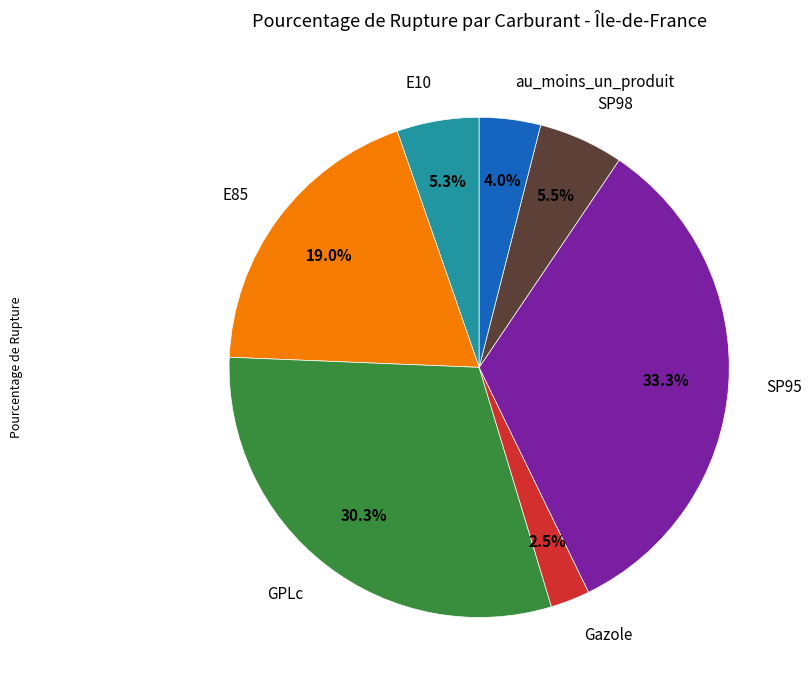

What percentage do E10 and au_moins_un_produit together represent?

9.3%